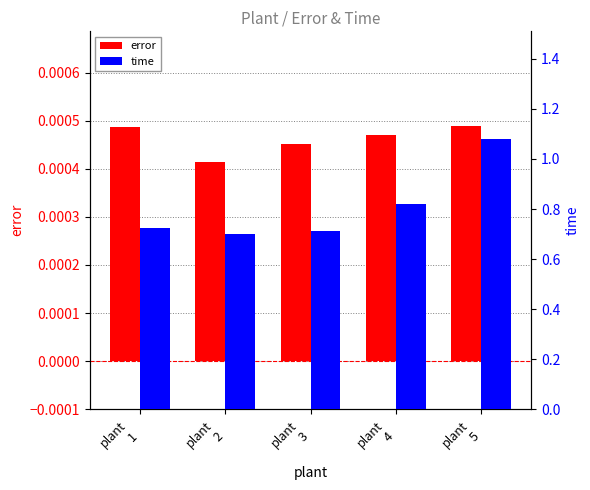

How many bars are there in each group?

2